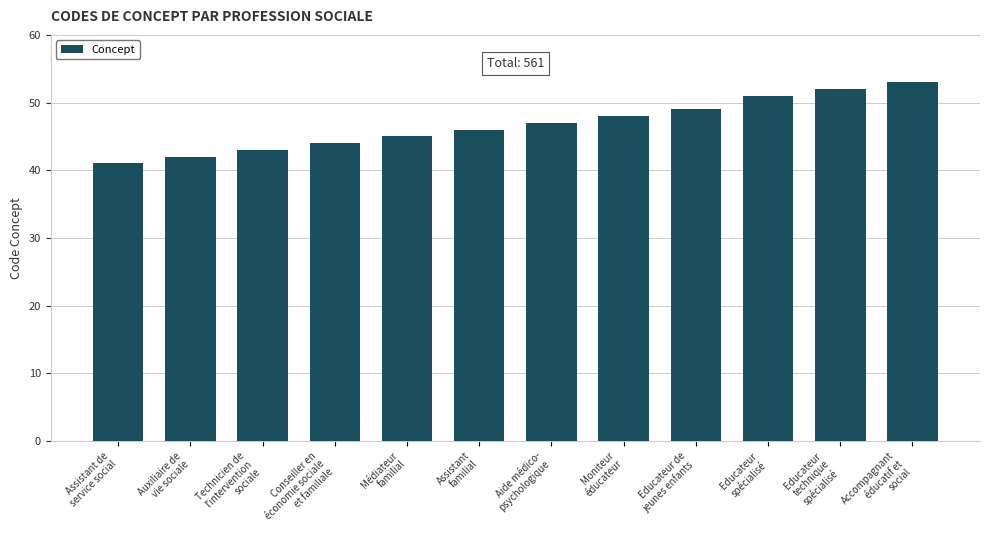

Reading left to right, transcribe all the data shown in this chart.

Assistant de
service social=41	Auxiliaire de
vie sociale=42	Technicien de
l'intervention
sociale=43	Conseiller en
économie sociale
et familiale=44	Médiateur
familial=45	Assistant
familial=46	Aide médico-
psychologique=47	Moniteur
éducateur=48	Educateur de
jeunes enfants=49	Educateur
spécialisé=51	Educateur
technique
spécialisé=52	Accompagnant
éducatif et
social=53